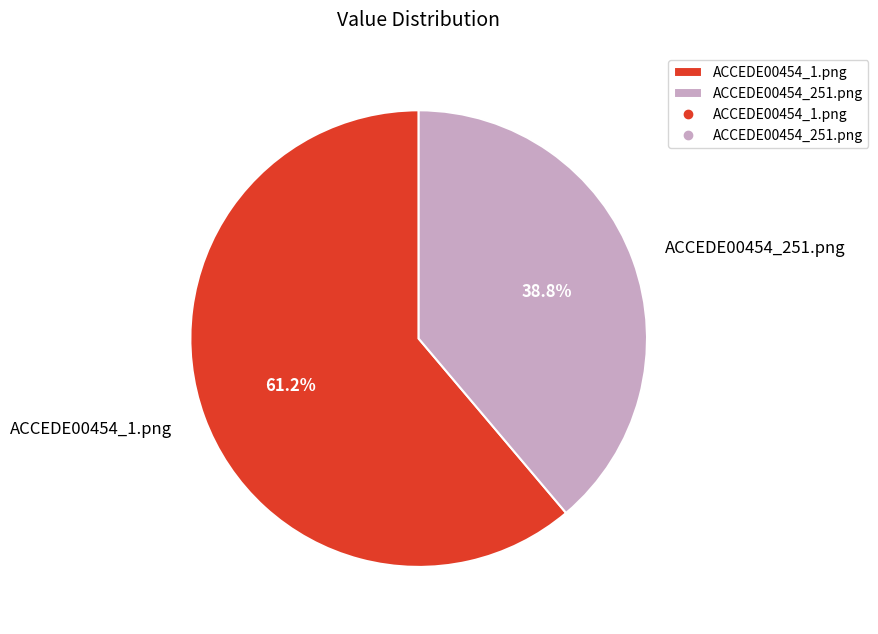

To the nearest percent, what portion does ACCEDE00454_251.png represent?

39%